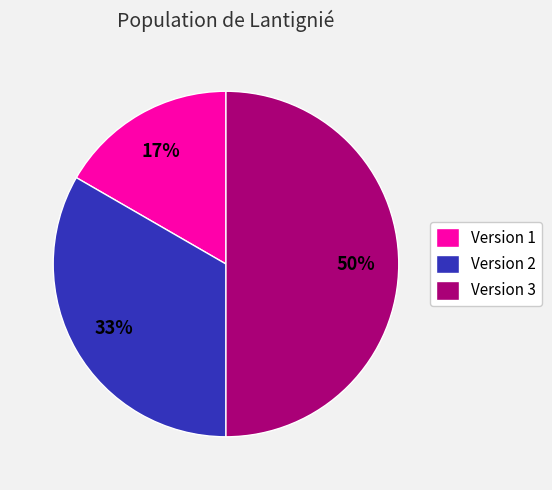

What is the ratio of the value at Version 3 to the value at Version 2?

1.5